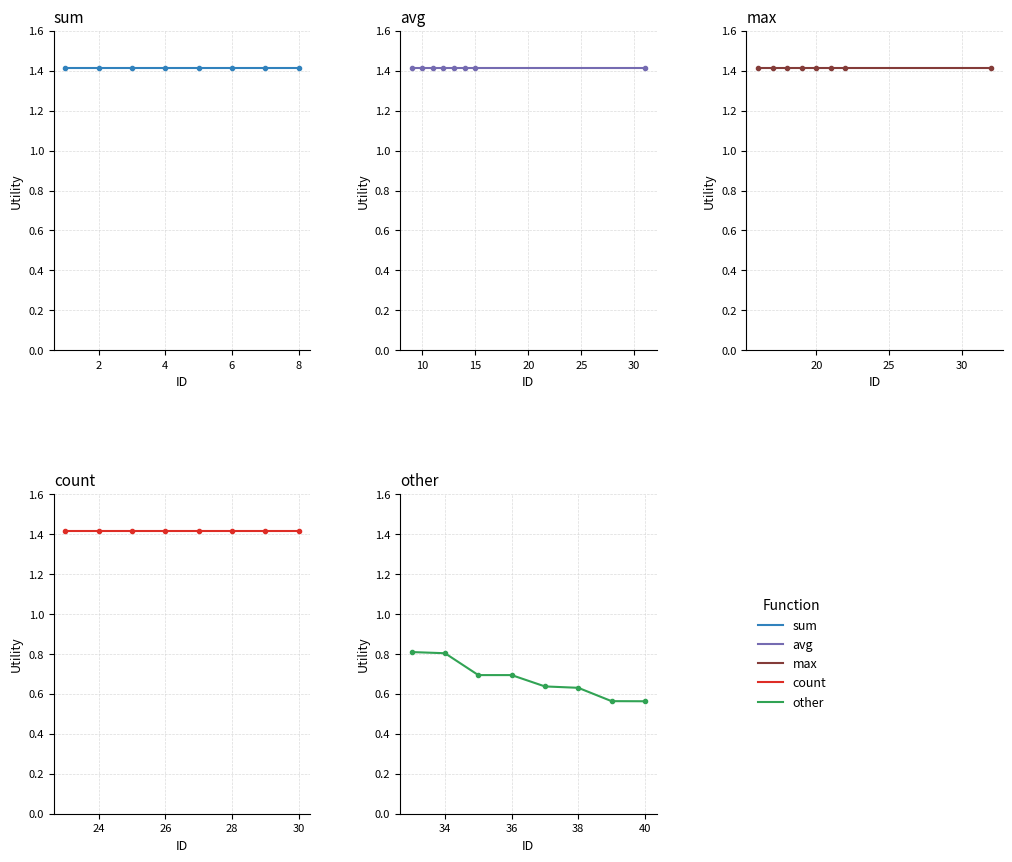

True or false: count and max cross at least once.

False